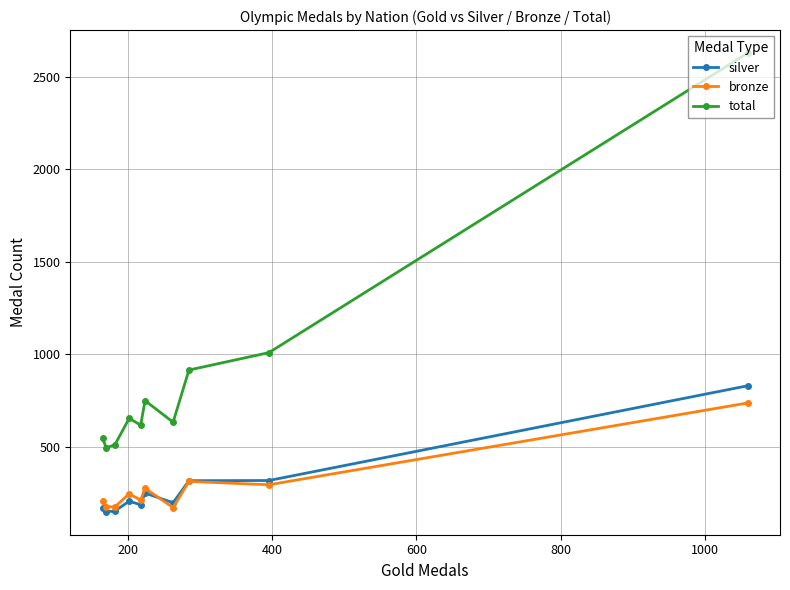

Rank the series by their maximum value, from lowest to highest.

bronze, silver, total